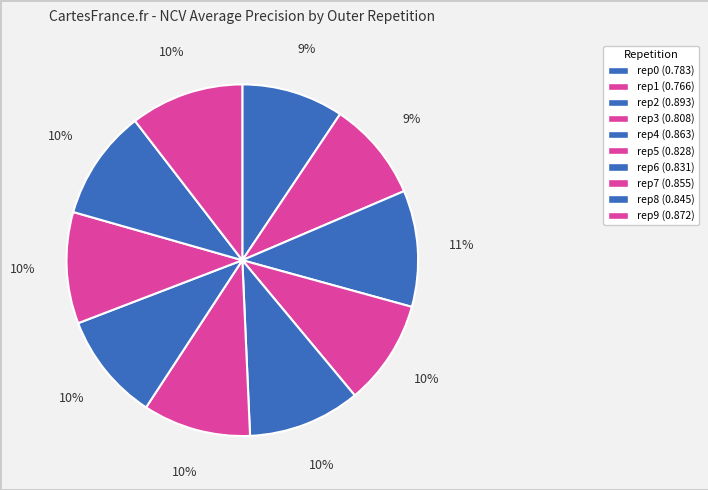

How many slices are in this pie chart?

10